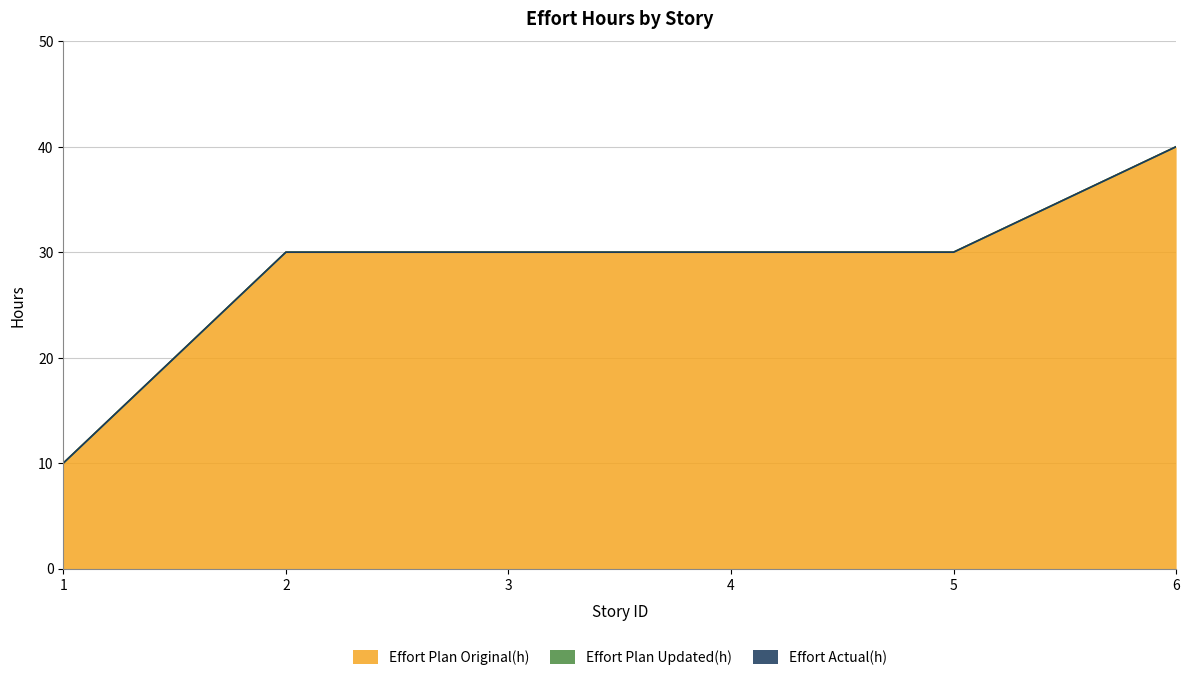

At which category is the sum across all series the highest?

6